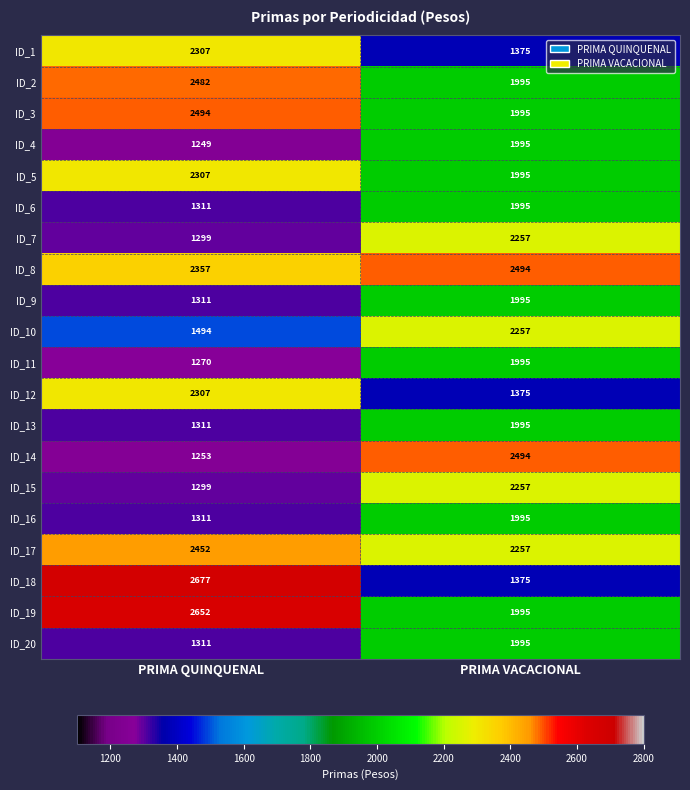

At how many categories does at least one series exceed 1681?

2